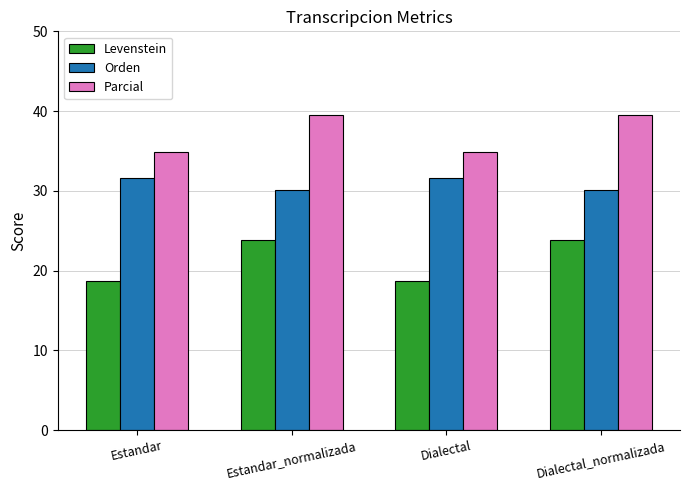

The Levenstein series shows 14.9 at Dialectal_normalizada. True or false?

False